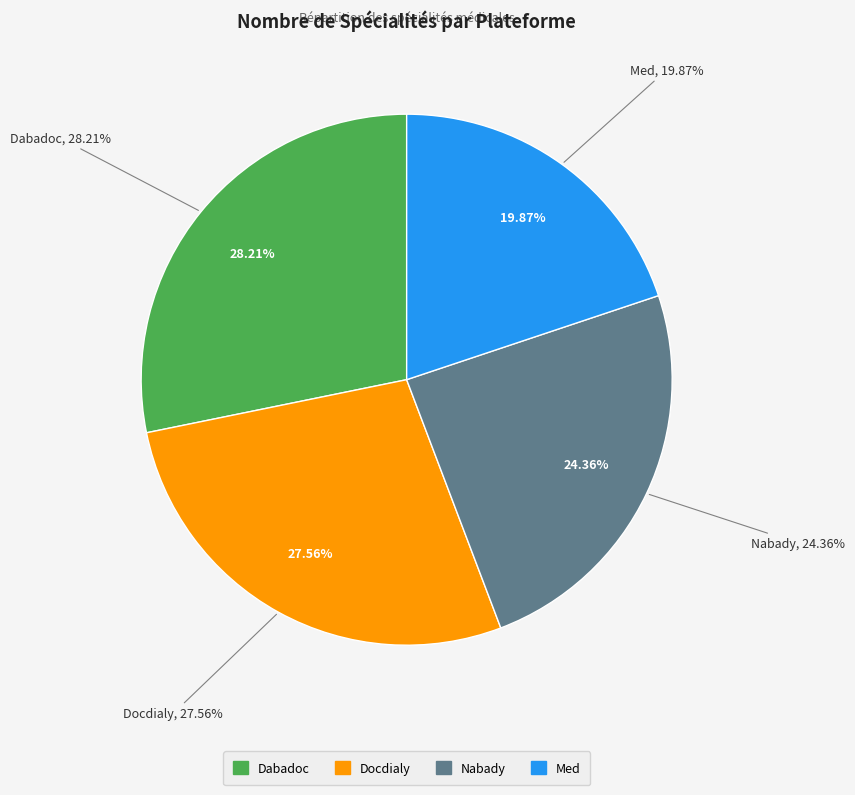

Rank the categories by value from highest to lowest.

Dabadoc, Docdialy, Nabady, Med